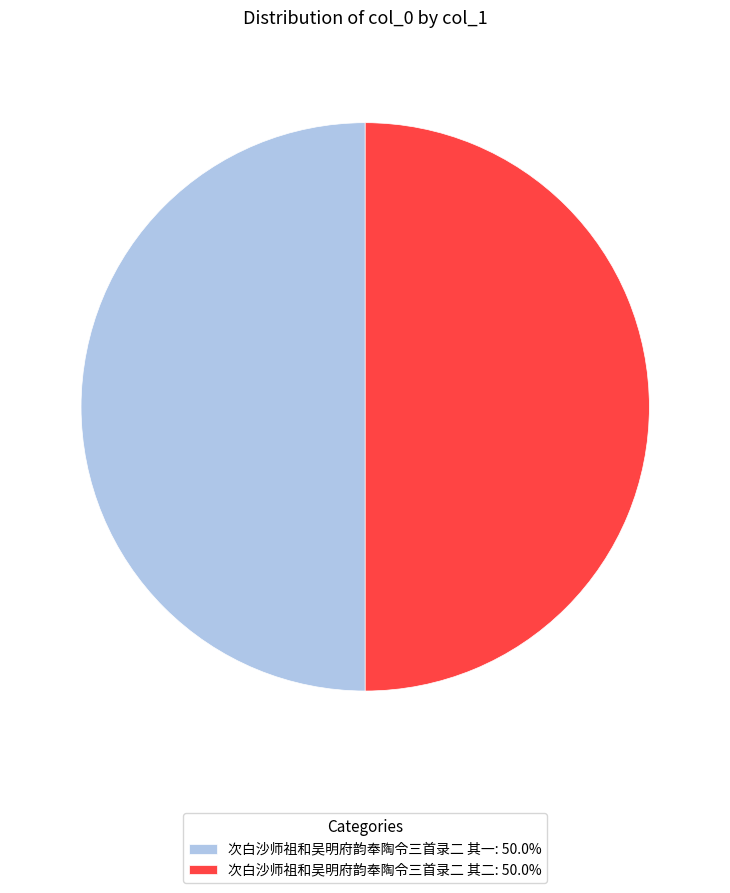

What is the ratio of the value at 次白沙师祖和吴明府韵奉陶令三首录二 其一: 50.0% to the value at 次白沙师祖和吴明府韵奉陶令三首录二 其二: 50.0%?

1.0